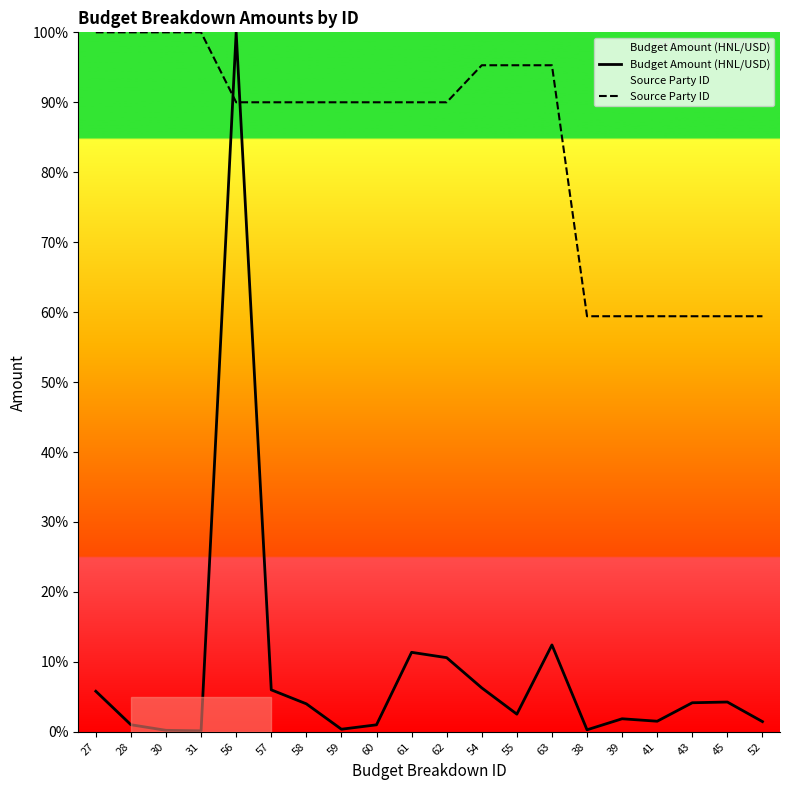

List the labels in order of Source Party ID value, largest first.

27, 28, 30, 31, 54, 55, 63, 56, 57, 58, 59, 60, 61, 62, 38, 39, 41, 43, 45, 52